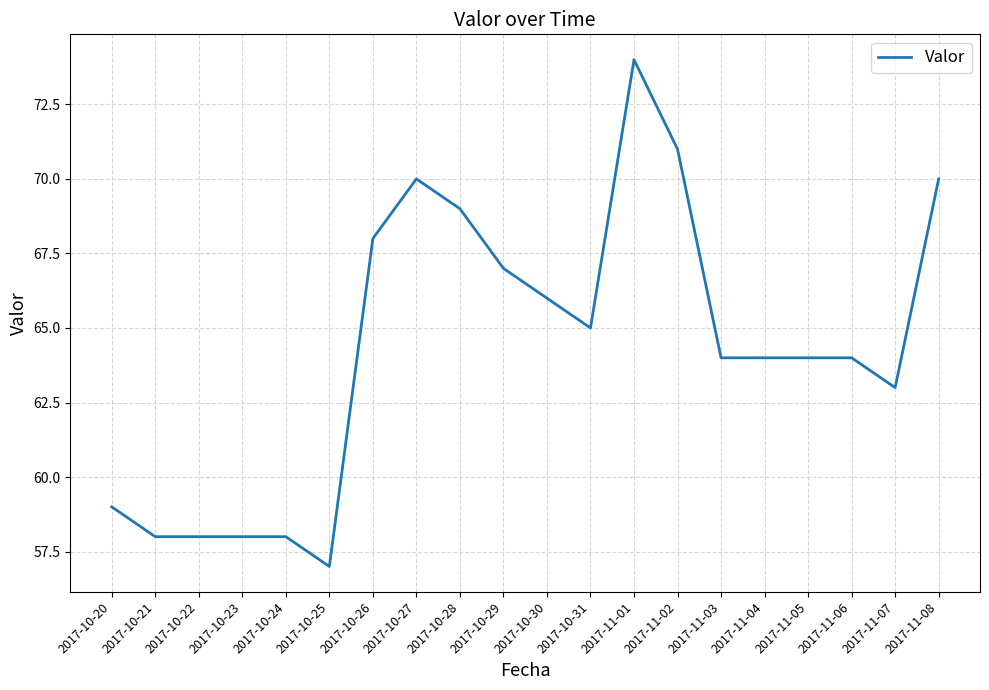

Which category has the lowest value across all series?

2017-10-25